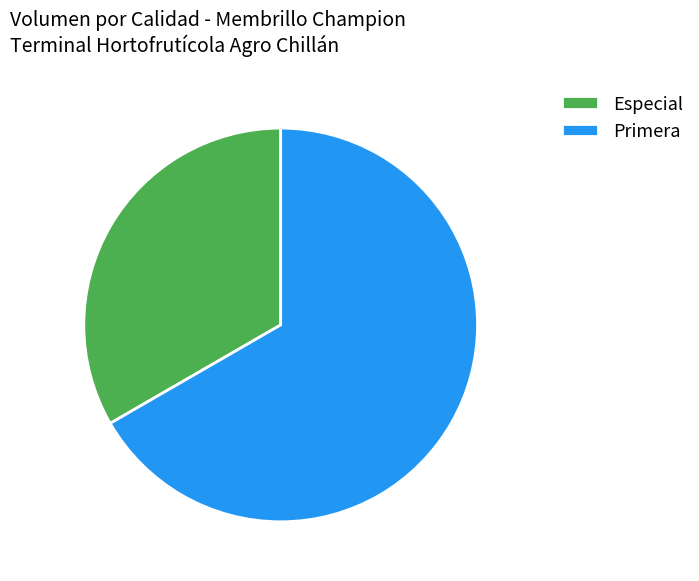

How many slices are in this pie chart?

2